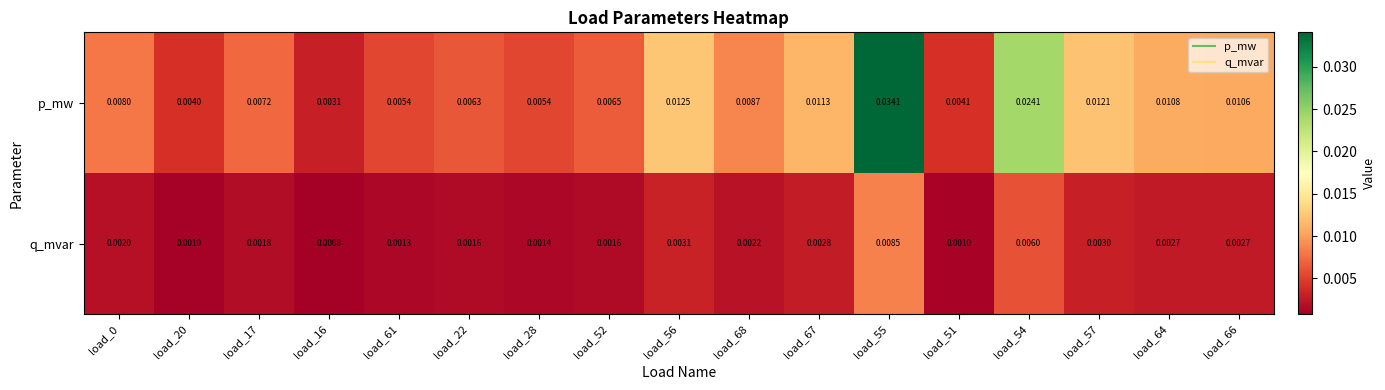

Which series has the largest total across all categories?

p_mw